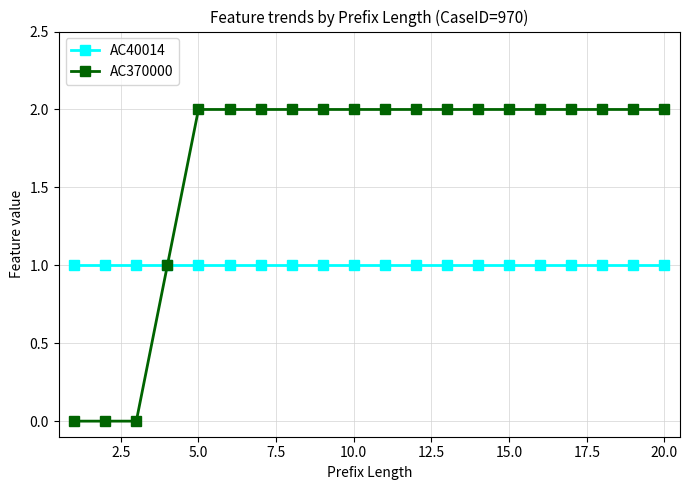

What is the value of the AC40014 point at the 14th from the left?

1